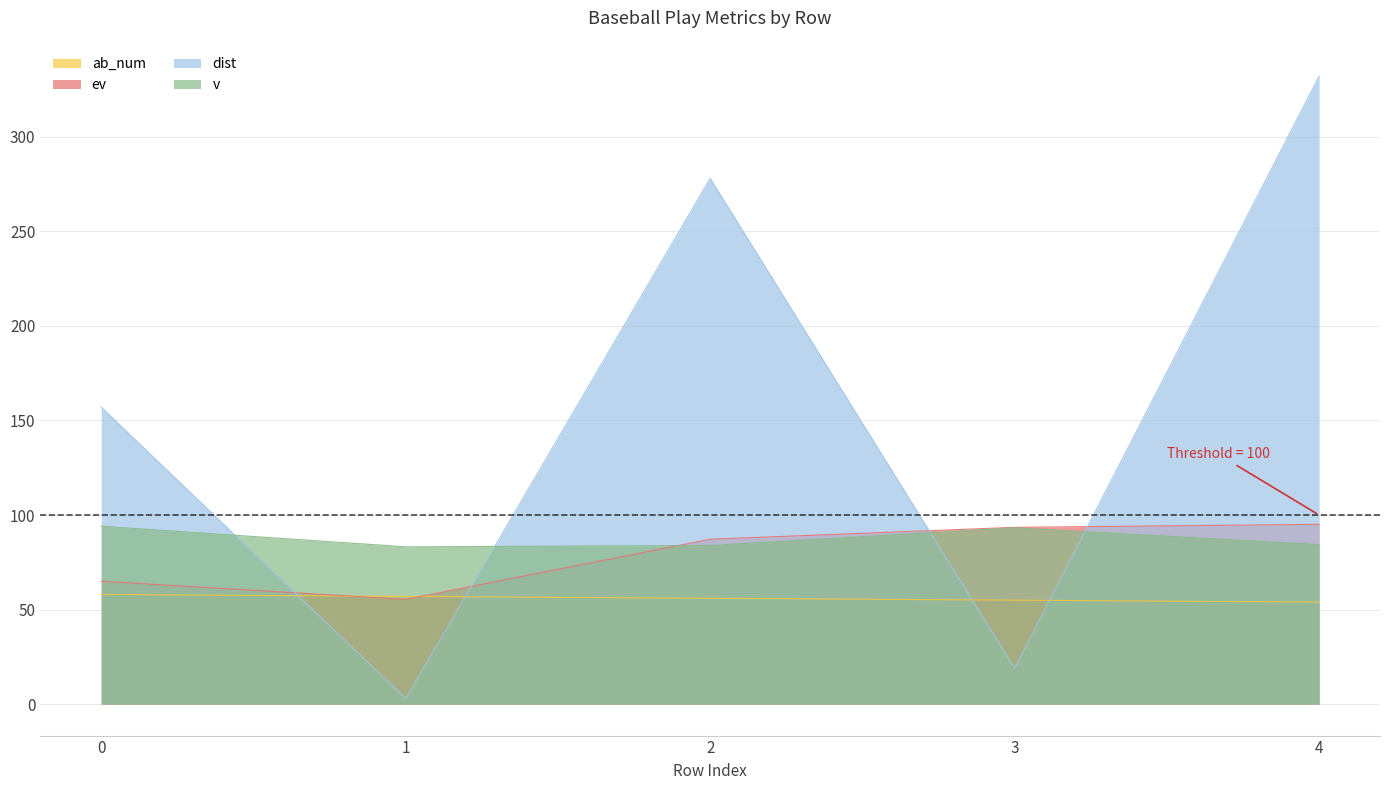

Reading left to right, list all the values displayed in this chart.

ab_num: 0=58.0	1=57.0	2=56.0	3=55.0	4=54.0
ev: 0=65.0	1=55.4	2=87.2	3=93.5	4=95.1
dist: 0=157.0	1=3.0	2=278.0	3=19.0	4=332.0
v: 0=94.1	1=83.2	2=83.9	3=93.3	4=84.4